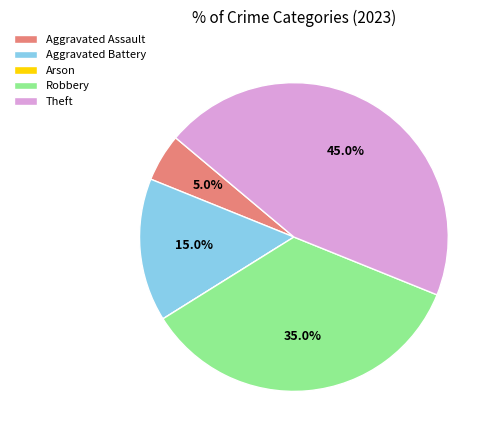

What portion of the pie excludes Aggravated Assault?

95.0%